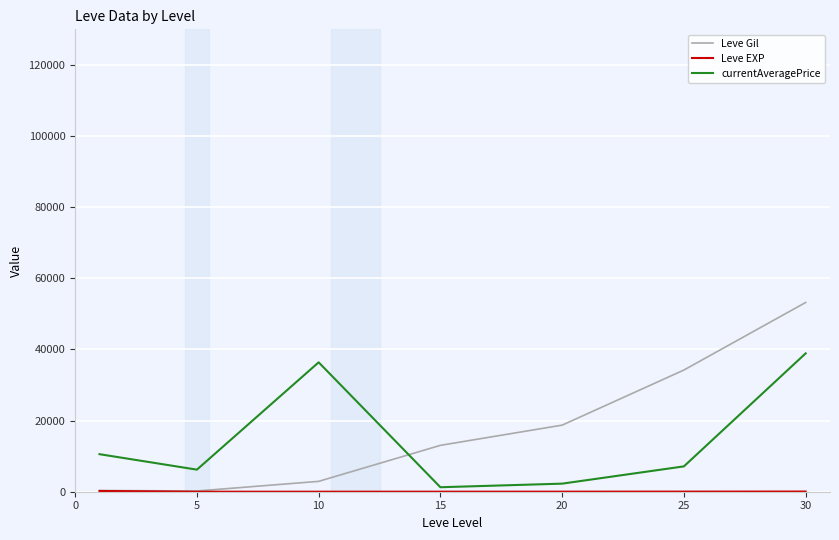

What is the average value of the Leve Gil series?

17519.9